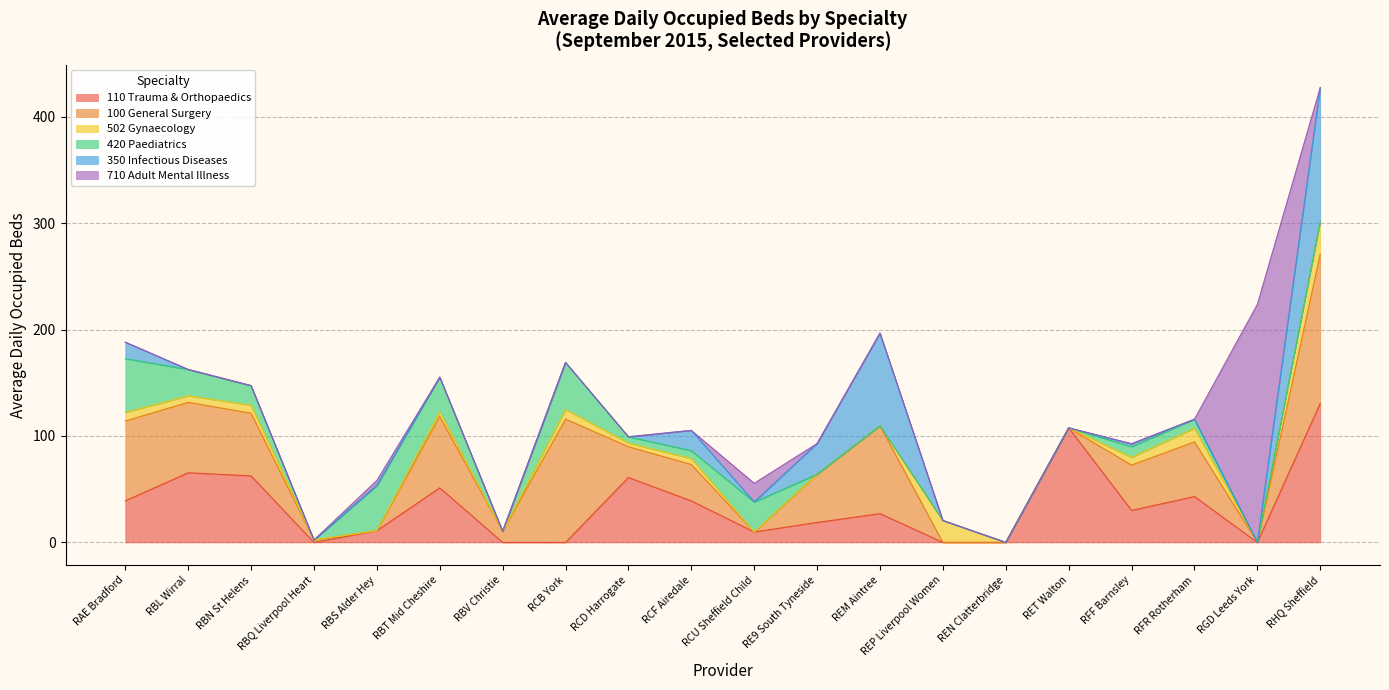

Where do 502 Gynaecology and 100 General Surgery first cross each other?

REM Aintree and REP Liverpool Women